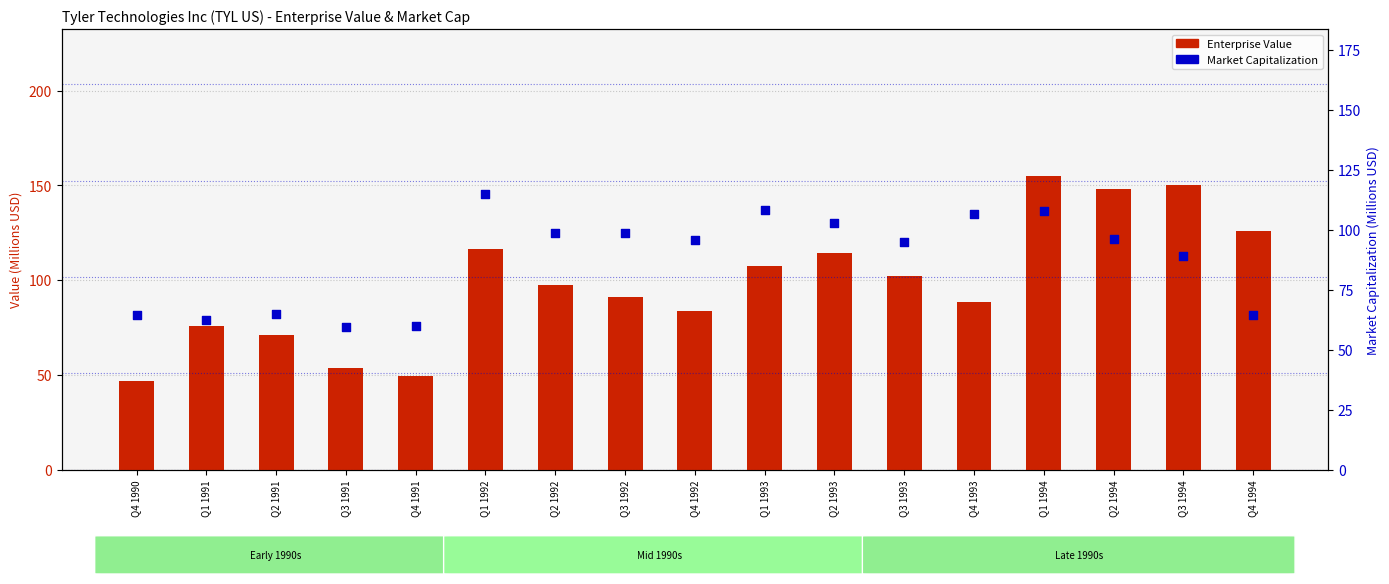

At how many categories does at least one series exceed 152?

1